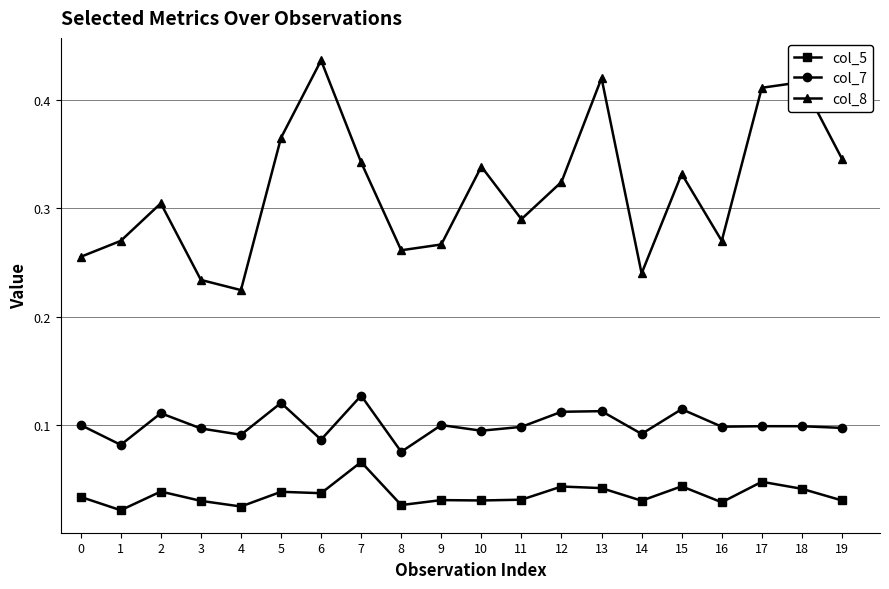

At which label is col_8 closest to 0?

4